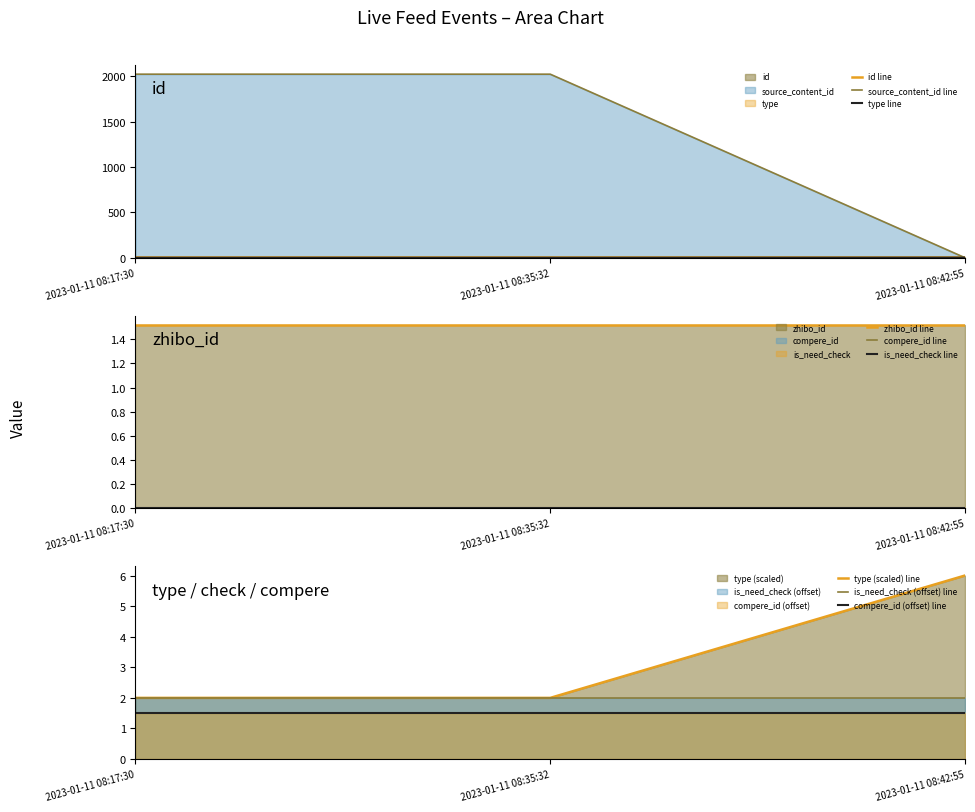

Rank the categories by source_content_id value from highest to lowest.

2023-01-11 08:17:30, 2023-01-11 08:35:32, 2023-01-11 08:42:55